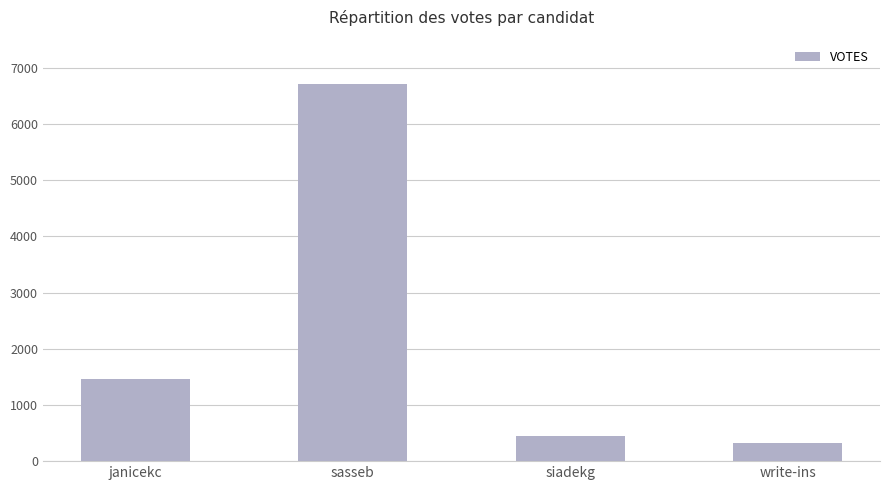

Reading left to right, what are all the values shown in this chart?

1464	6718	455	316